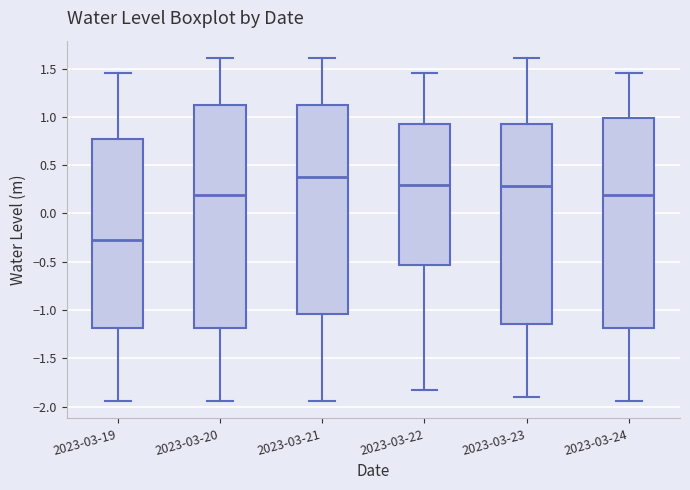

Comparing the boxes themselves (not the whiskers), which one is the tallest?

2023-03-20